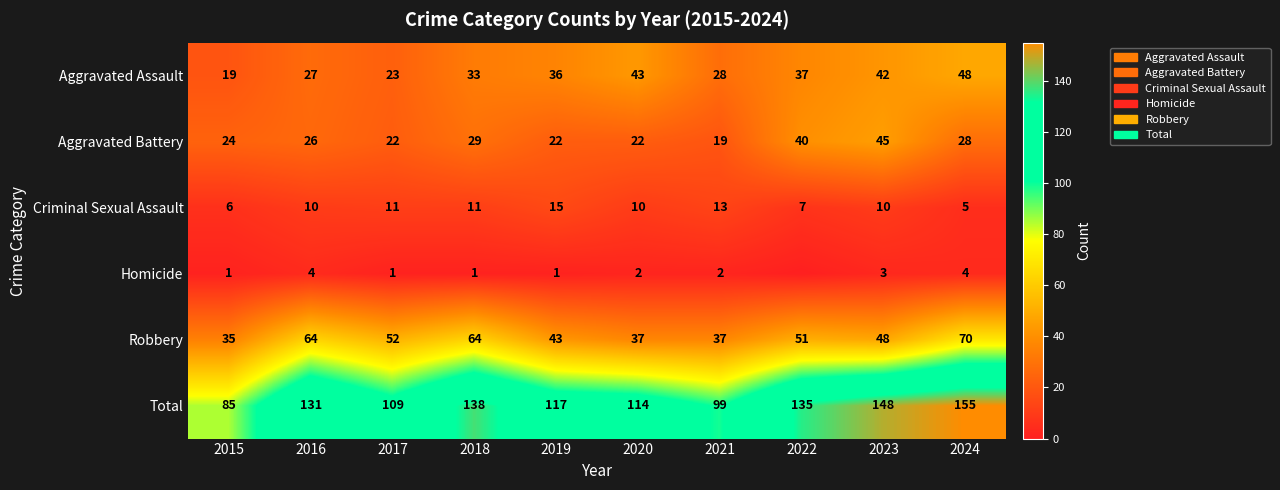

Is the value of Criminal Sexual Assault at 2024 greater than the value of Total at 2016?

No